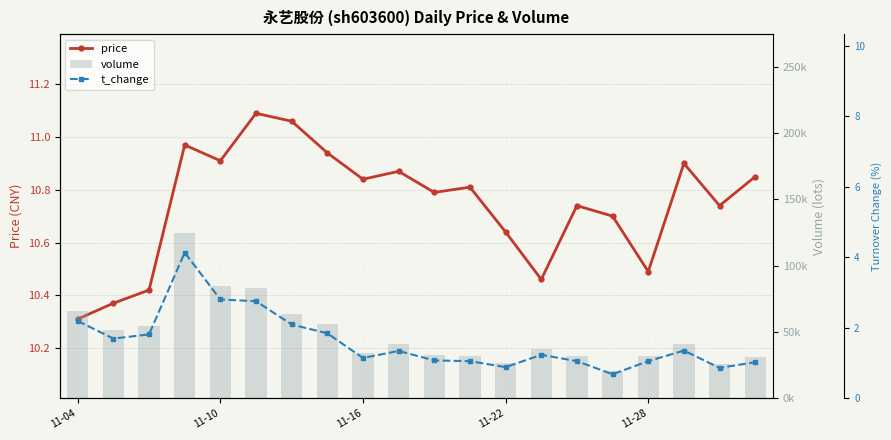

Is it true that price equals 10.9 at 7?

True